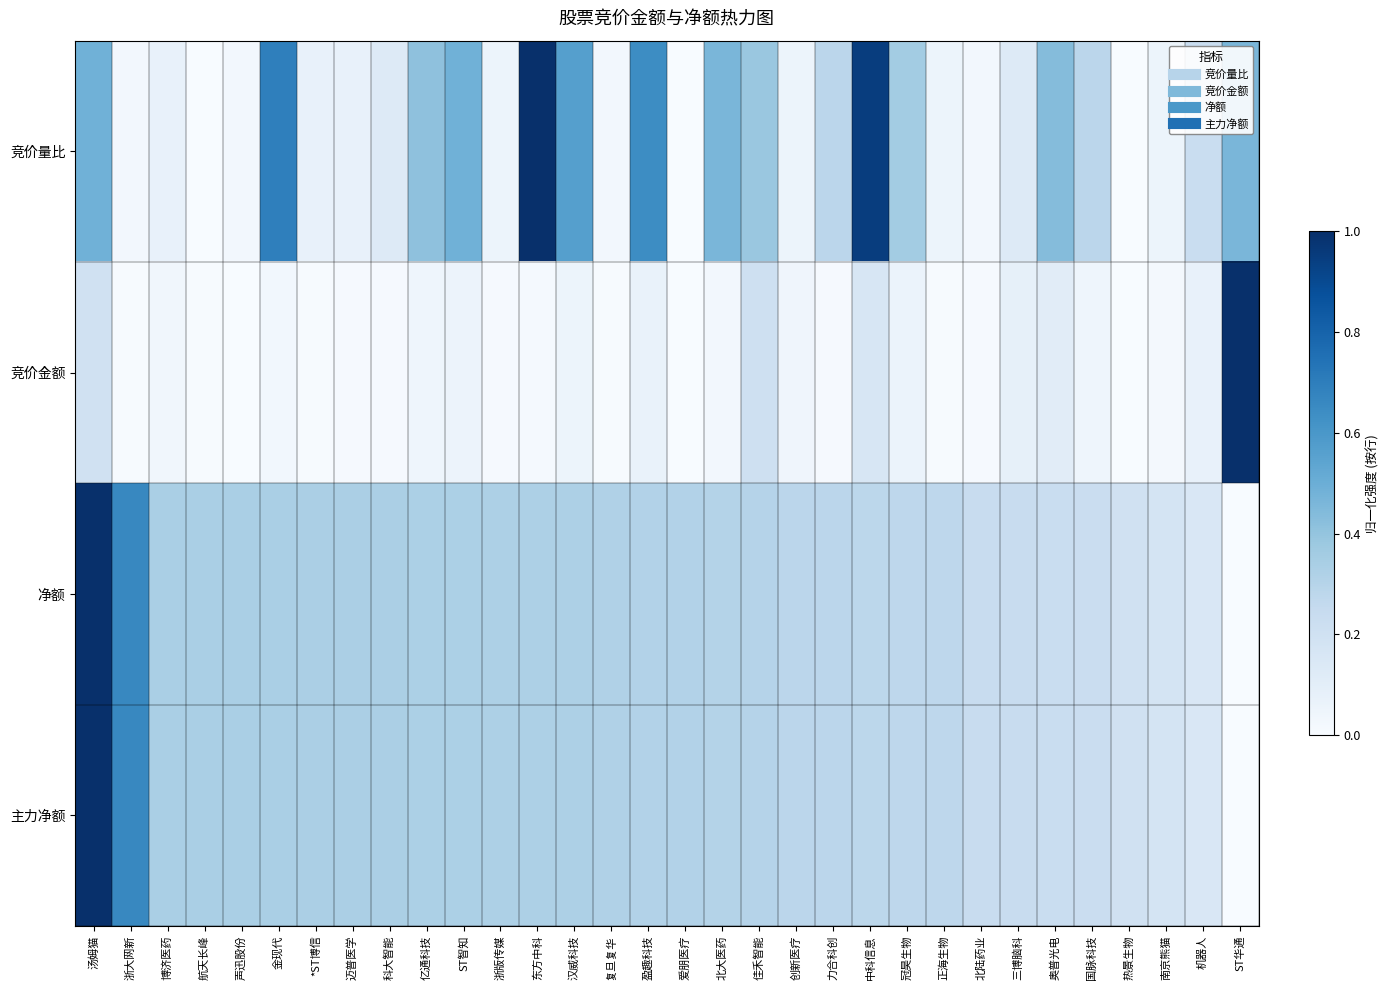

Reading left to right, extract all data points from this chart.

竞价量比: 汤姆猫=0.5	浙大网新=0.0	博济医药=0.1	航天长峰=0.0	声迅股份=0.0	金现代=0.7	*ST博信=0.1	迈普医学=0.1	科大智能=0.1	亿通科技=0.4	ST智知=0.5	浙版传媒=0.1	东方中科=1.0	汉威科技=0.6	复旦复华=0.0	盈趣科技=0.6	爱朋医疗=0.0	北大医药=0.5	佳禾智能=0.4	创新医疗=0.1	力合科创=0.3	中科信息=0.9	冠昊生物=0.4	正海生物=0.1	北陆药业=0.0	三博脑科=0.1	奥普光电=0.4	国脉科技=0.3	热景生物=0.0	南京熊猫=0.1	机器人=0.2	ST华通=0.5
竞价金额: 汤姆猫=0.2	浙大网新=0.0	博济医药=0.0	航天长峰=0.0	声迅股份=0.0	金现代=0.0	*ST博信=0.0	迈普医学=0.0	科大智能=0.0	亿通科技=0.0	ST智知=0.1	浙版传媒=0.0	东方中科=0.0	汉威科技=0.1	复旦复华=0.0	盈趣科技=0.1	爱朋医疗=0.0	北大医药=0.0	佳禾智能=0.2	创新医疗=0.0	力合科创=0.0	中科信息=0.2	冠昊生物=0.1	正海生物=0.0	北陆药业=0.0	三博脑科=0.1	奥普光电=0.1	国脉科技=0.0	热景生物=0.0	南京熊猫=0.0	机器人=0.1	ST华通=1.0
净额: 汤姆猫=1.0	浙大网新=0.7	博济医药=0.3	航天长峰=0.3	声迅股份=0.3	金现代=0.3	*ST博信=0.3	迈普医学=0.3	科大智能=0.3	亿通科技=0.3	ST智知=0.3	浙版传媒=0.3	东方中科=0.3	汉威科技=0.3	复旦复华=0.3	盈趣科技=0.3	爱朋医疗=0.3	北大医药=0.3	佳禾智能=0.3	创新医疗=0.3	力合科创=0.3	中科信息=0.3	冠昊生物=0.3	正海生物=0.3	北陆药业=0.2	三博脑科=0.2	奥普光电=0.2	国脉科技=0.2	热景生物=0.2	南京熊猫=0.2	机器人=0.1	ST华通=0.0
主力净额: 汤姆猫=1.0	浙大网新=0.7	博济医药=0.3	航天长峰=0.3	声迅股份=0.3	金现代=0.3	*ST博信=0.3	迈普医学=0.3	科大智能=0.3	亿通科技=0.3	ST智知=0.3	浙版传媒=0.3	东方中科=0.3	汉威科技=0.3	复旦复华=0.3	盈趣科技=0.3	爱朋医疗=0.3	北大医药=0.3	佳禾智能=0.3	创新医疗=0.3	力合科创=0.3	中科信息=0.3	冠昊生物=0.3	正海生物=0.3	北陆药业=0.2	三博脑科=0.2	奥普光电=0.2	国脉科技=0.2	热景生物=0.2	南京熊猫=0.2	机器人=0.1	ST华通=0.0